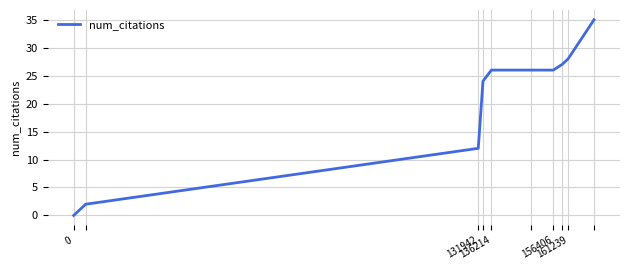

What is the difference between the maximum and minimum values?

35